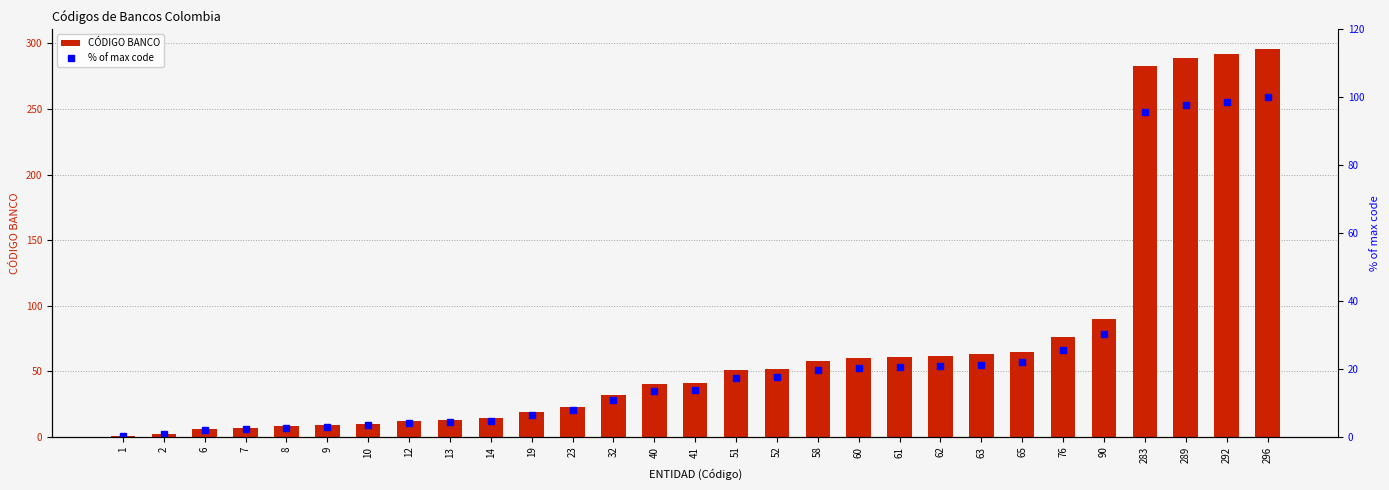

What is the difference between the maximum and minimum values in the CÓDIGO BANCO series?

295